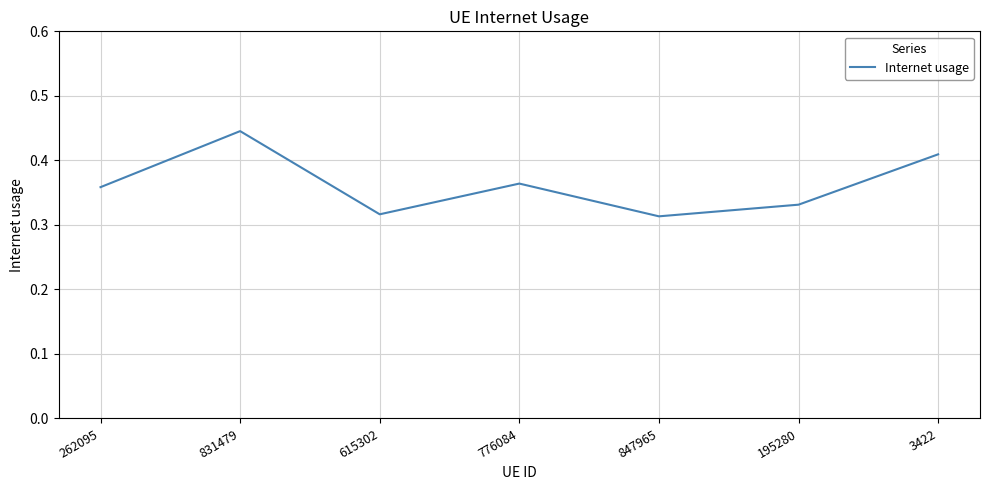

Count the values in the range 0 to 1.

7